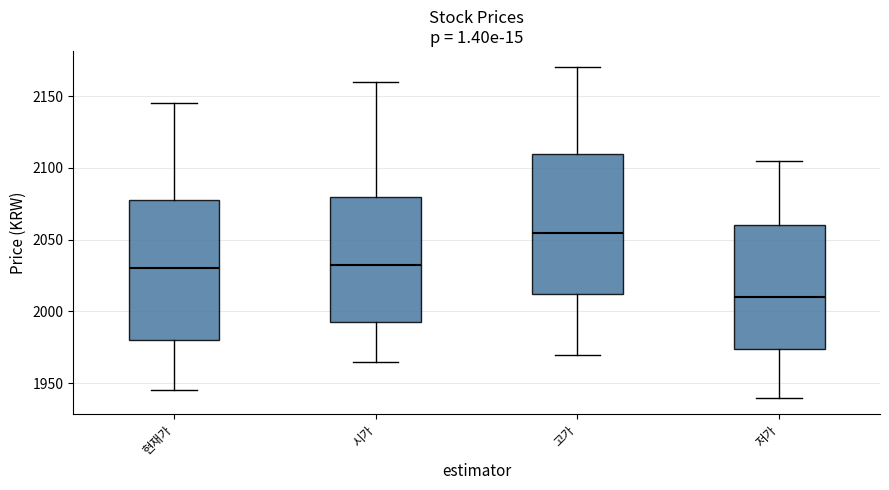

Reading left to right, transcribe this box plot: for each box, give where its median line is, the range the box spans, and where its two whiskers end, as read against the y-axis. The values are not printed on the chart, so give them approximately, as read against the axis.

현재가: median 2030, box 1980 to 2080, whiskers 1945 to 2145
시가: median 2035, box 1995 to 2080, whiskers 1965 to 2160
고가: median 2055, box 2015 to 2110, whiskers 1970 to 2170
저가: median 2010, box 1975 to 2060, whiskers 1940 to 2105